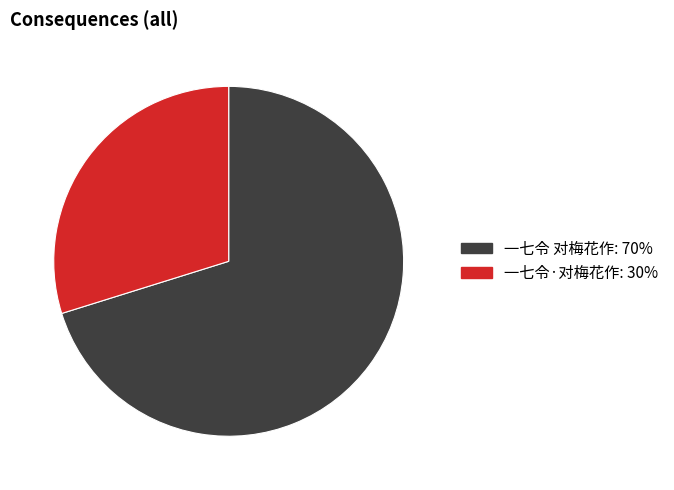

True or false: 一七令 对梅花作 accounts for 70% of the total.

True